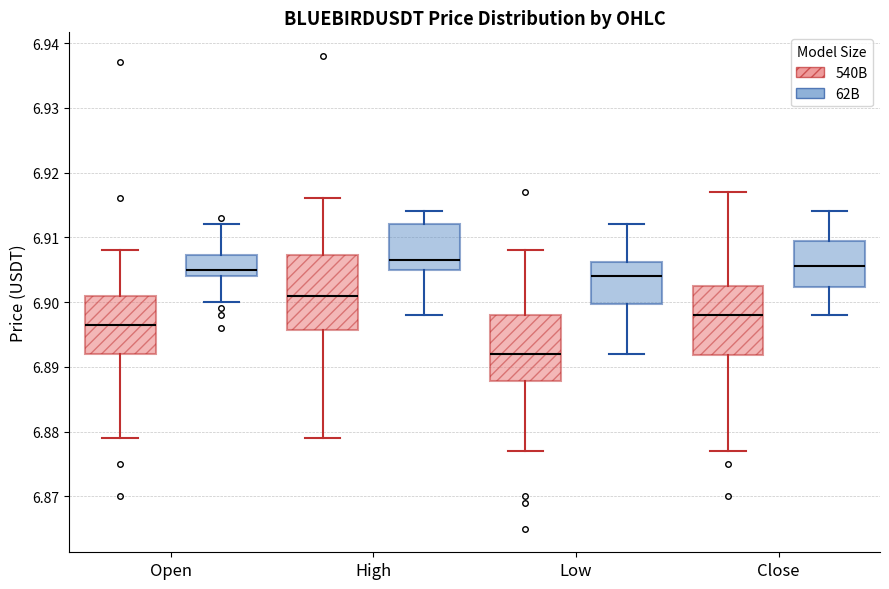

Reading left to right, read every box against the y-axis: the position of its median line, the range the box covers, and the ends of its whiskers. The values are not printed on the chart, so give them approximately, as read against the axis.

Open (540B): median 6.897, box 6.892 to 6.901, whiskers 6.879 to 6.908
Open (62B): median 6.905, box 6.904 to 6.907, whiskers 6.900 to 6.912
High (540B): median 6.901, box 6.896 to 6.907, whiskers 6.879 to 6.916
High (62B): median 6.907, box 6.905 to 6.912, whiskers 6.898 to 6.914
Low (540B): median 6.892, box 6.888 to 6.898, whiskers 6.877 to 6.908
Low (62B): median 6.904, box 6.900 to 6.906, whiskers 6.892 to 6.912
Close (540B): median 6.898, box 6.892 to 6.903, whiskers 6.877 to 6.917
Close (62B): median 6.906, box 6.902 to 6.910, whiskers 6.898 to 6.914